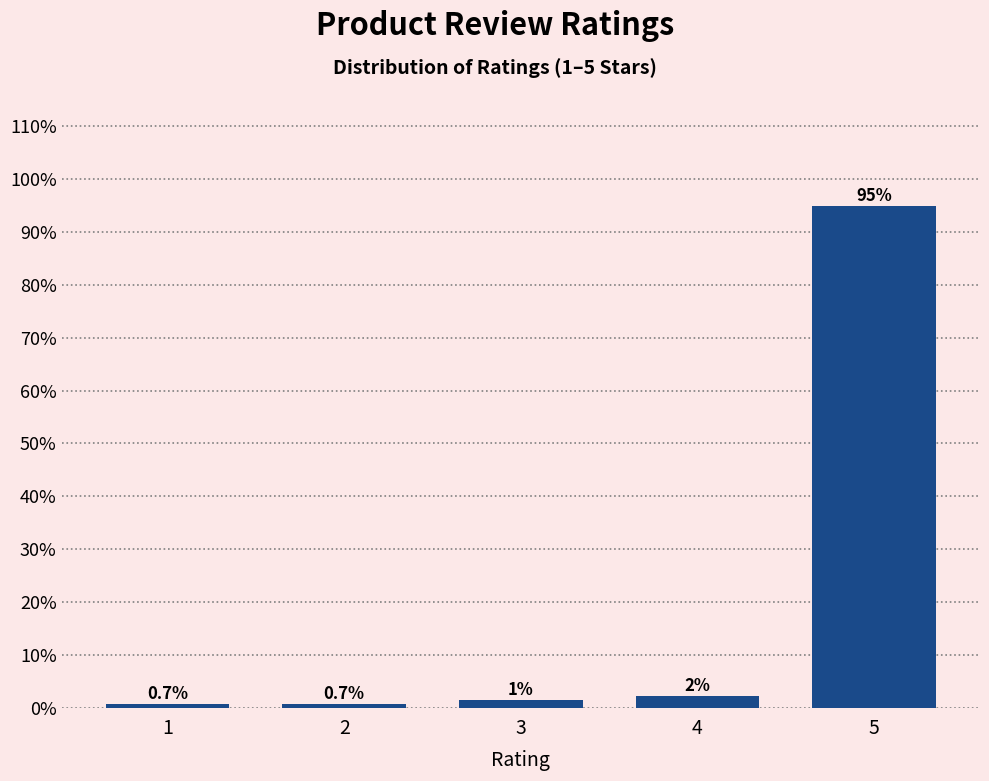

What is the sum of all values?

100.0